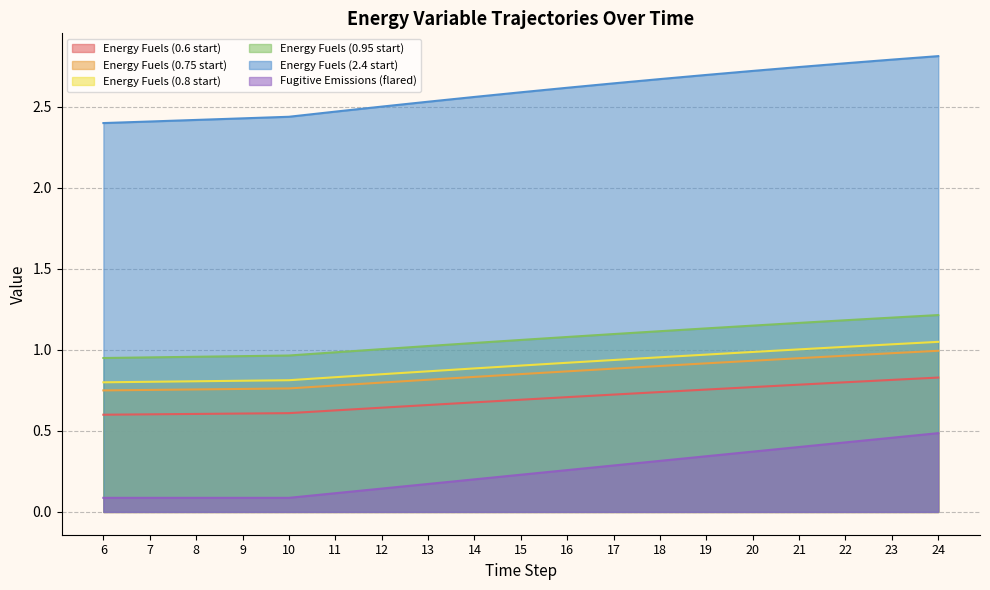

True or false: Fugitive Emissions (flared) and Energy Fuels (2.4 start) cross at least once.

False